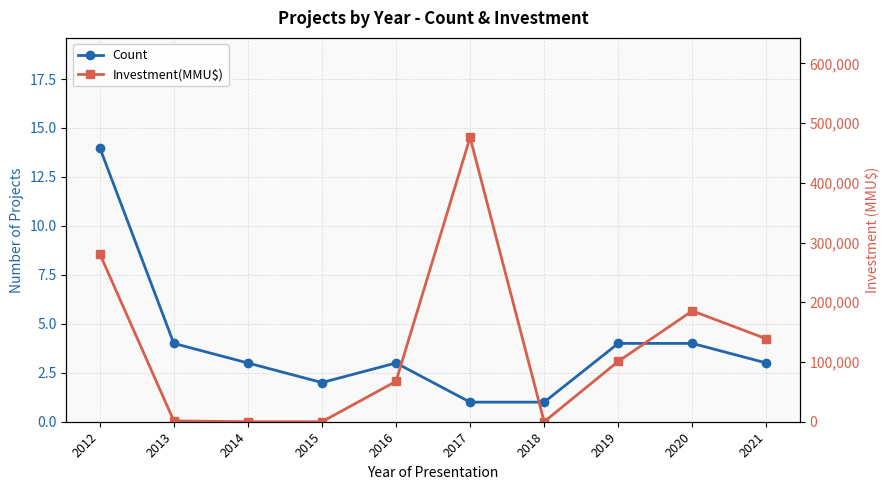

What is the approximate value of Investment(MMU$) at 2019, to the nearest 100?

101000